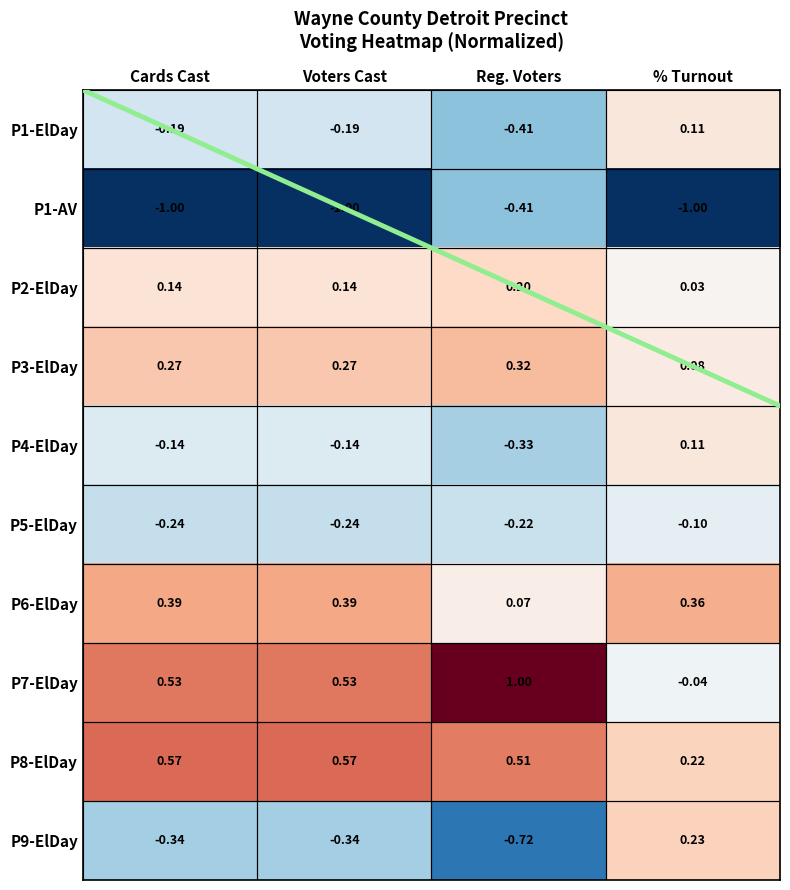

At which category is the sum across all series the highest?

Reg. Voters